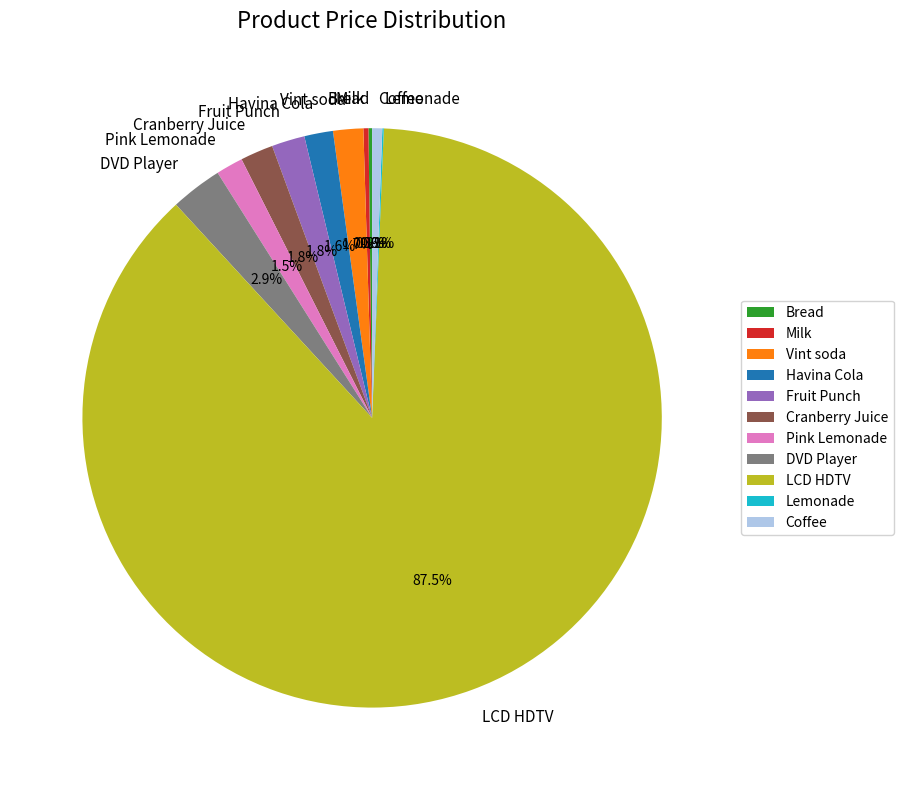

True or false: Coffee accounts for 11% of the total.

False